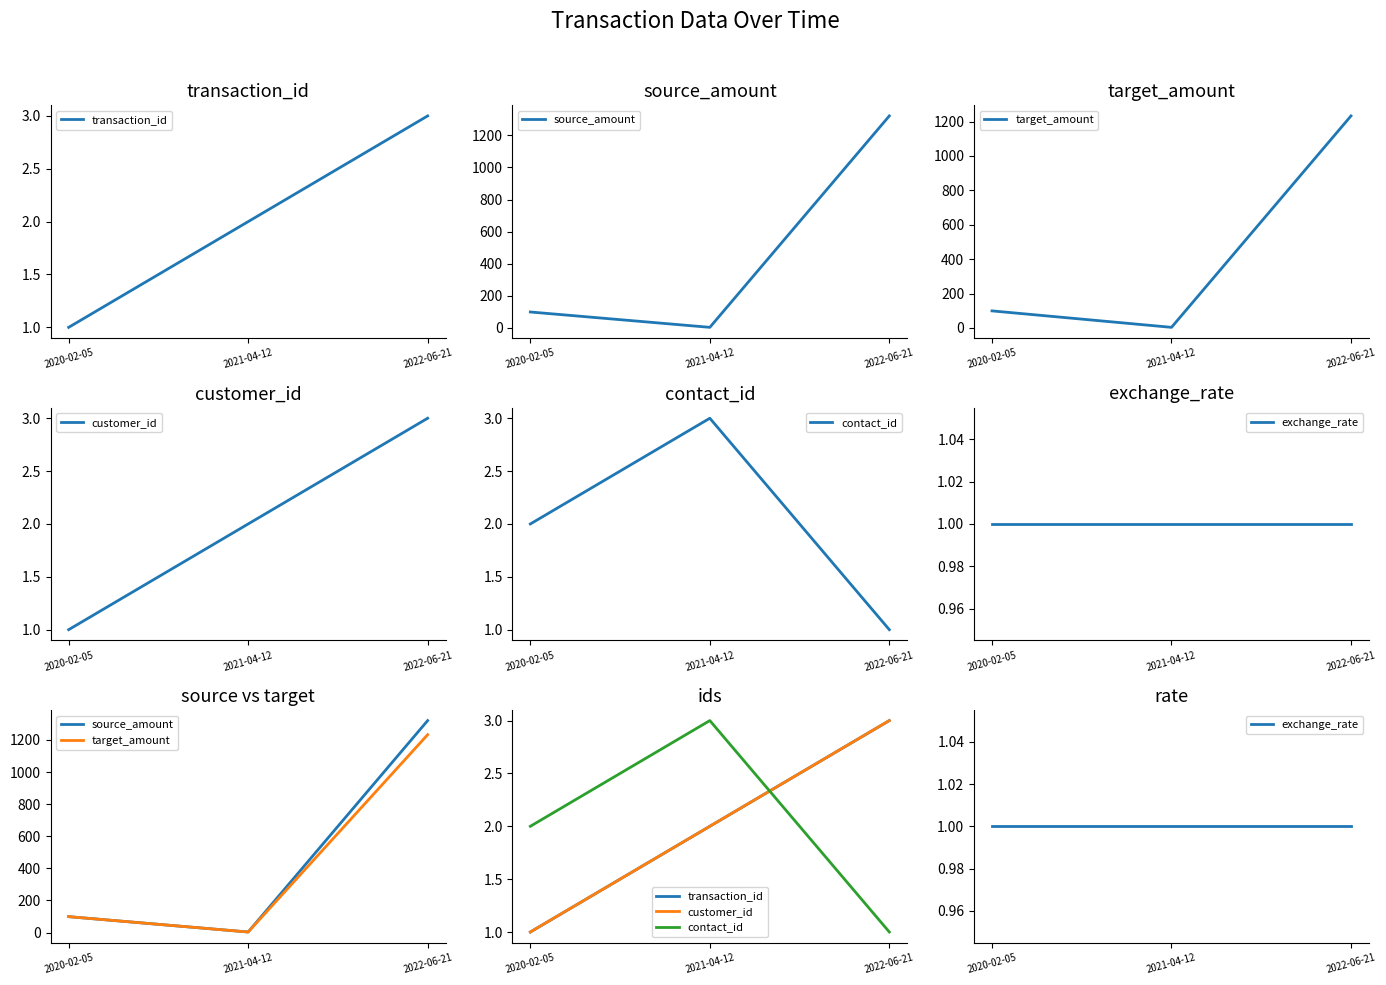

Where is contact_id nearest to the value 2?

2020-02-05